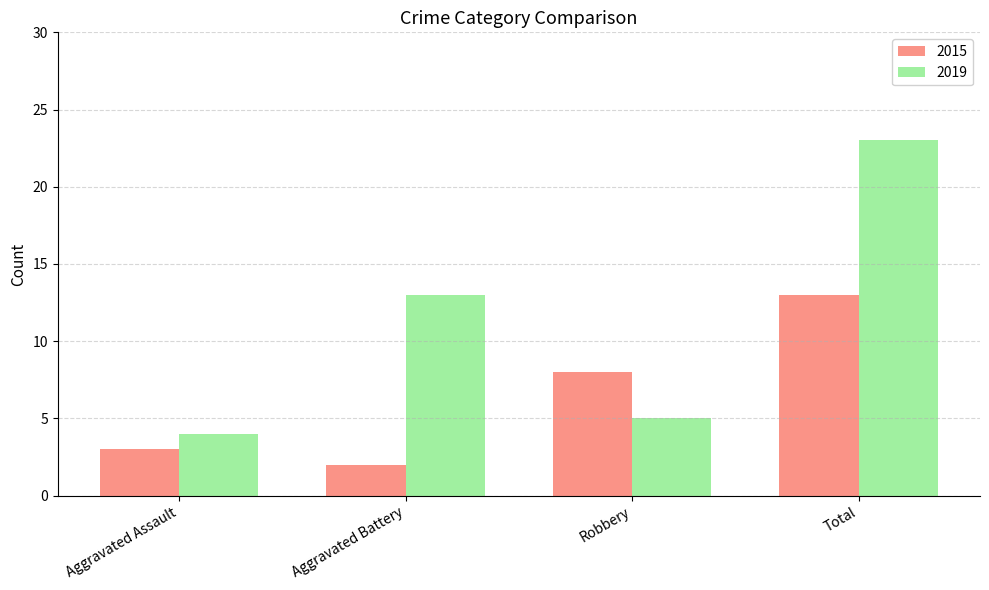

What are all the series names shown in the legend?

2015, 2019